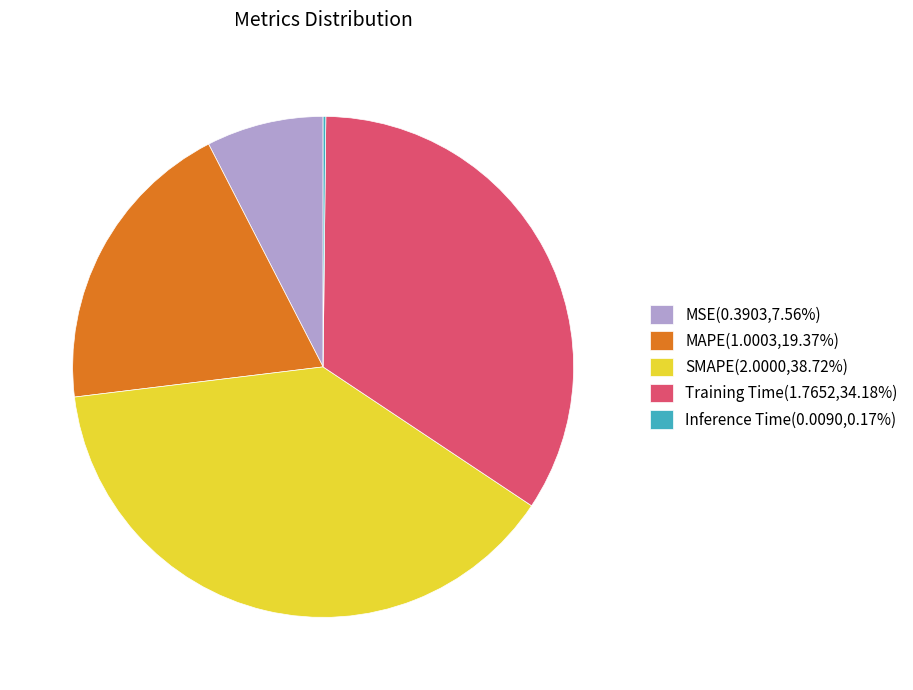

Does MSE(0.3903,7.56%) account for over 50% of the chart?

No